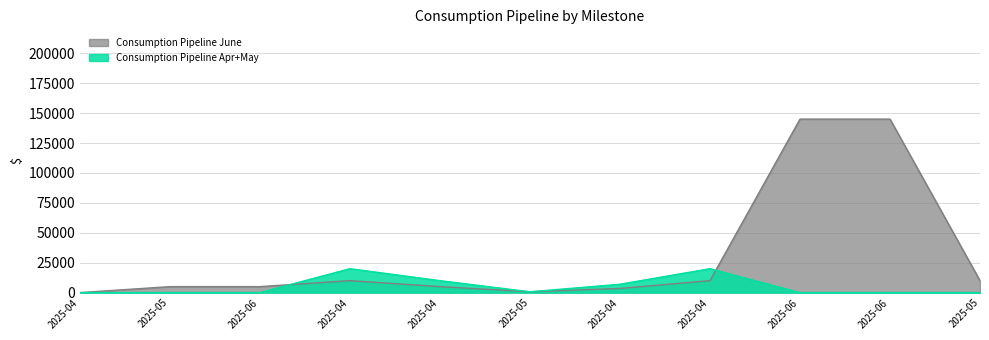

What is the greatest value displayed?

145000